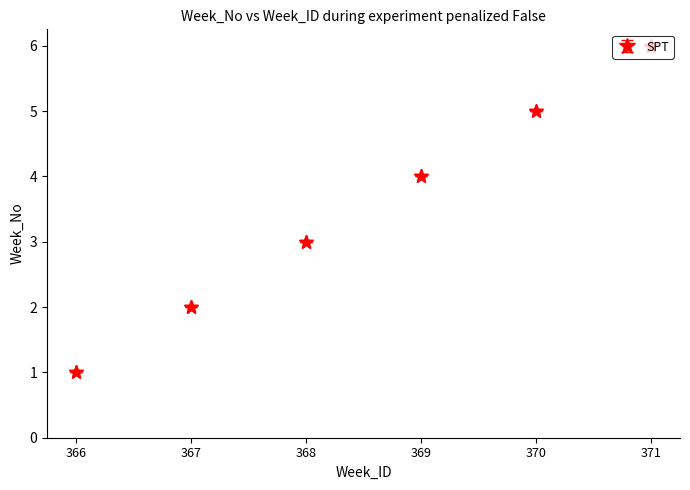

What is the ratio of the value at 371 to the value at 366?

6.0